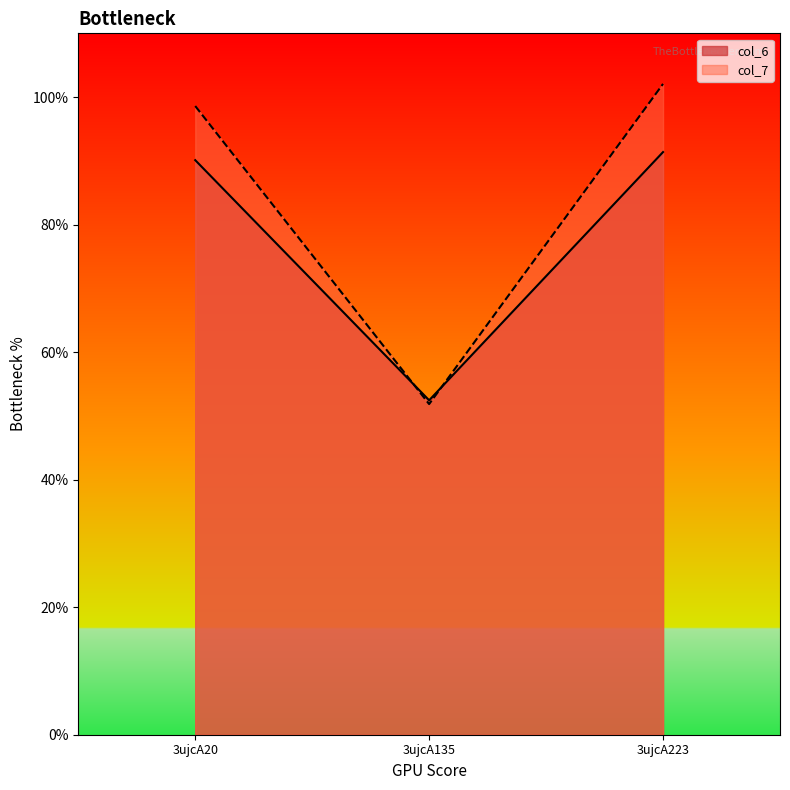

Rank the series by their maximum value, from lowest to highest.

col_6, col_7